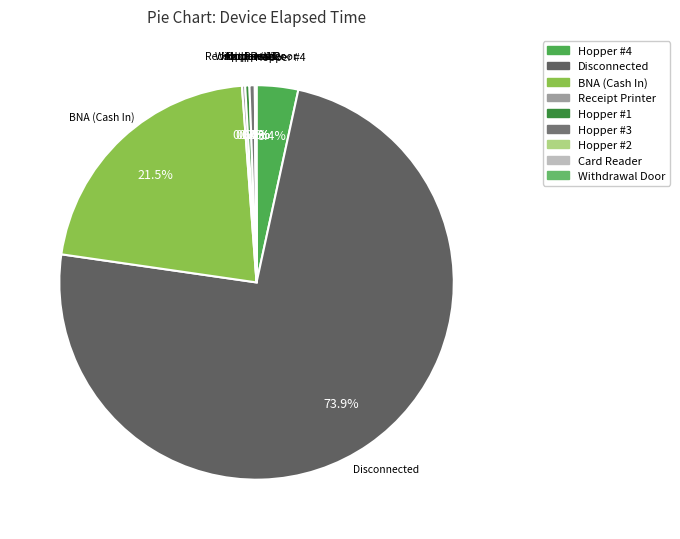

To the nearest percent, what is the average slice percentage?

11%